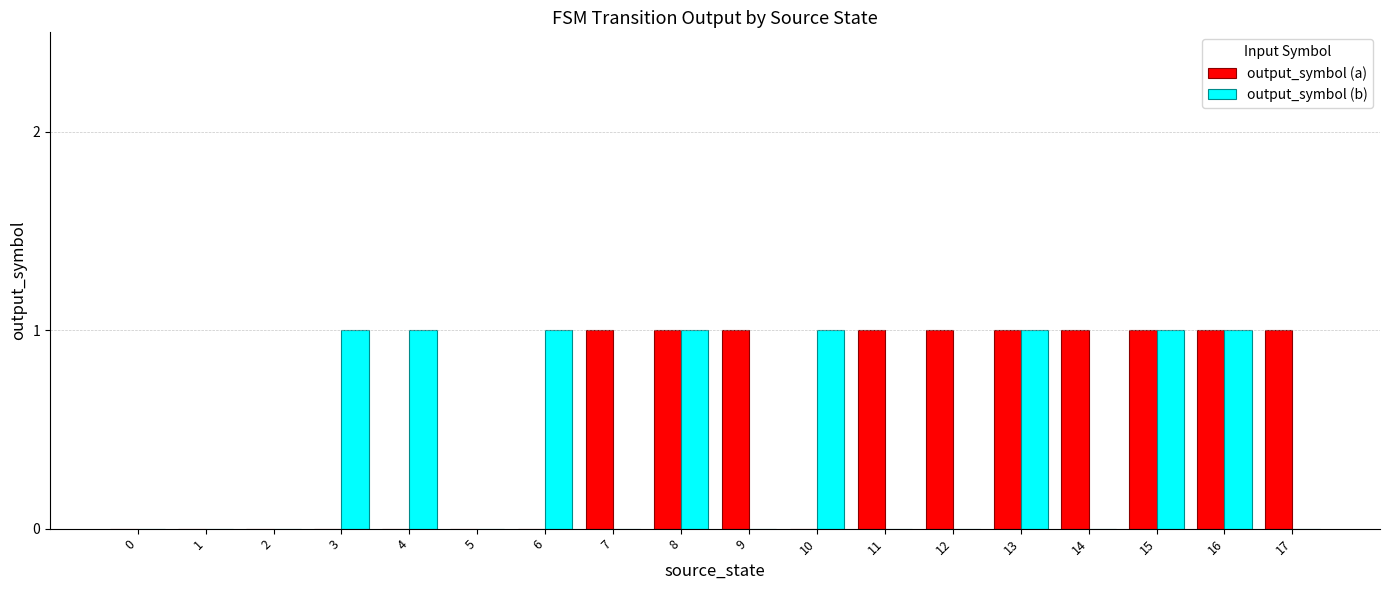

How many data points does each series have?

18